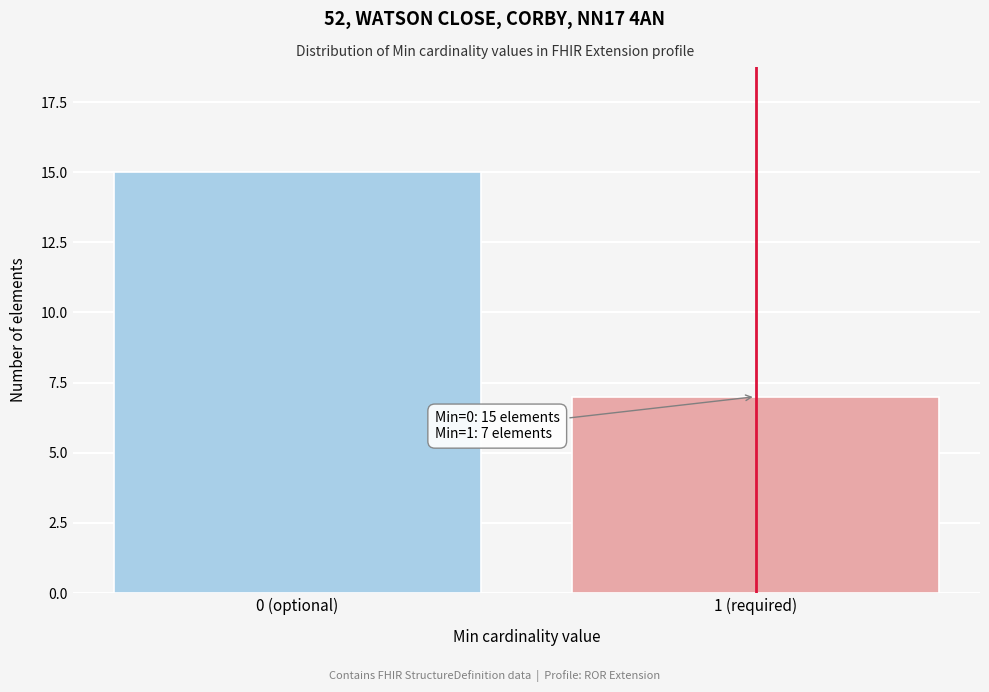

Reading right to left, extract all data points from this chart.

1 (required)=7	0 (optional)=15